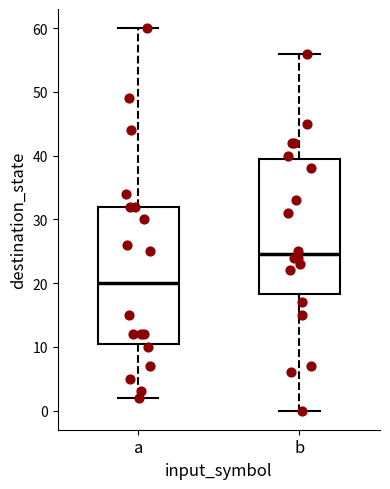

Reading left to right, read every box against the y-axis: the position of its median line, the range the box covers, and the ends of its whiskers. The values are not printed on the chart, so give them approximately, as read against the axis.

a: median 20, box 11 to 32, whiskers 2 to 60
b: median 25, box 18 to 40, whiskers 0 to 56